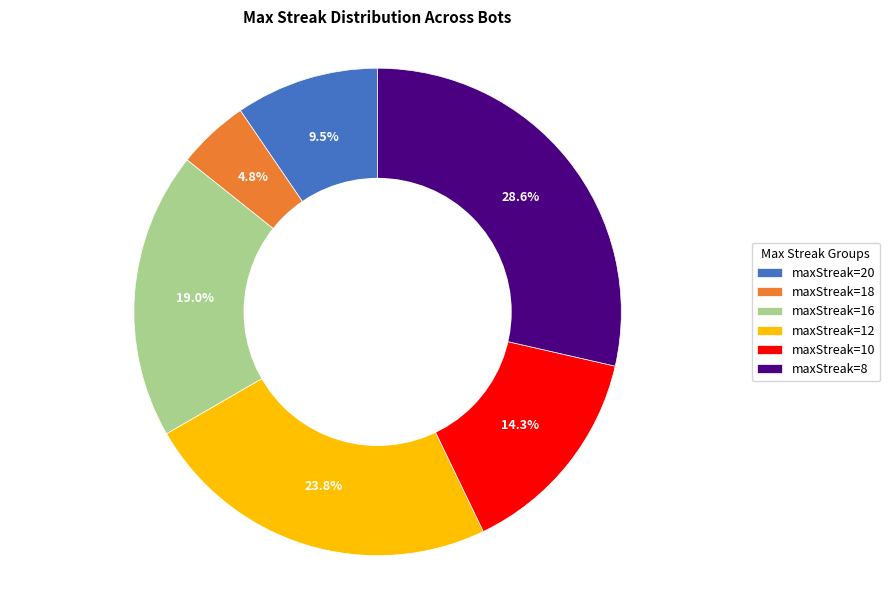

Which has a higher value, maxStreak=8 or maxStreak=20?

maxStreak=8